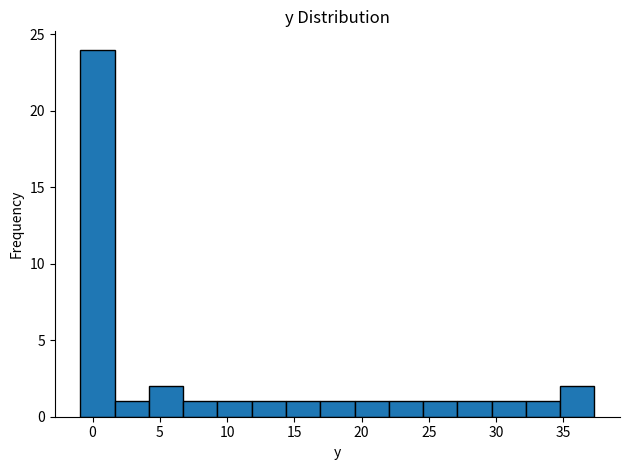

Reading left to right, transcribe this chart: for each bar, give the range it covers on the x-axis and its height. Neither the bar edges nor the heights are printed on the chart, so give them approximately, as read against the axes.

-1.0 to 1.5: 24
1.5 to 4.0: 1
4.0 to 6.5: 2
6.5 to 9.5: 1
9.5 to 12.0: 1
12.0 to 14.5: 1
14.5 to 17.0: 1
17.0 to 19.5: 1
19.5 to 22.0: 1
22.0 to 24.5: 1
24.5 to 27.0: 1
27.0 to 29.5: 1
29.5 to 32.0: 1
32.0 to 35.0: 1
35.0 to 37.5: 2